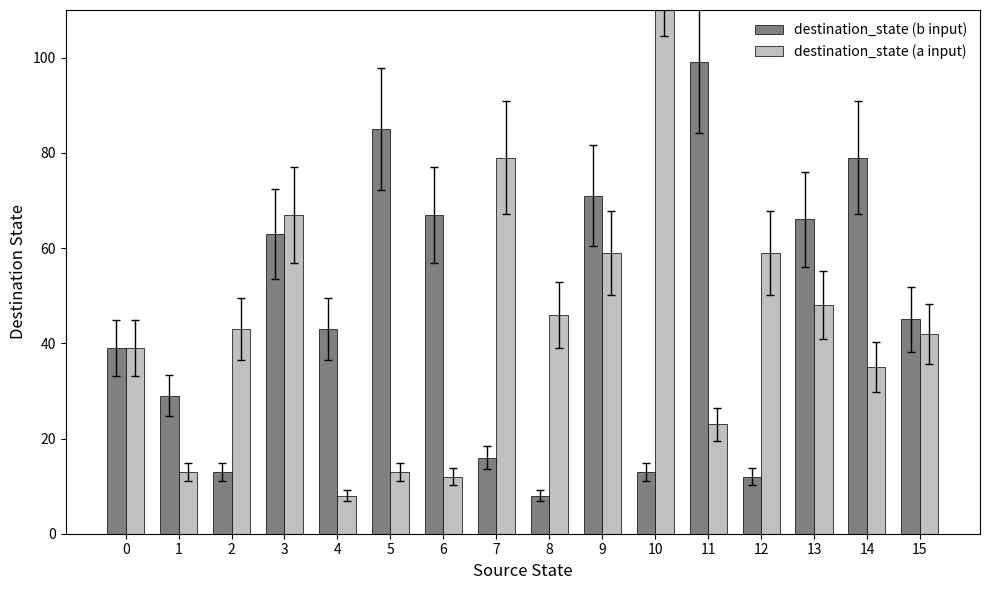

What is the greatest value displayed?

123